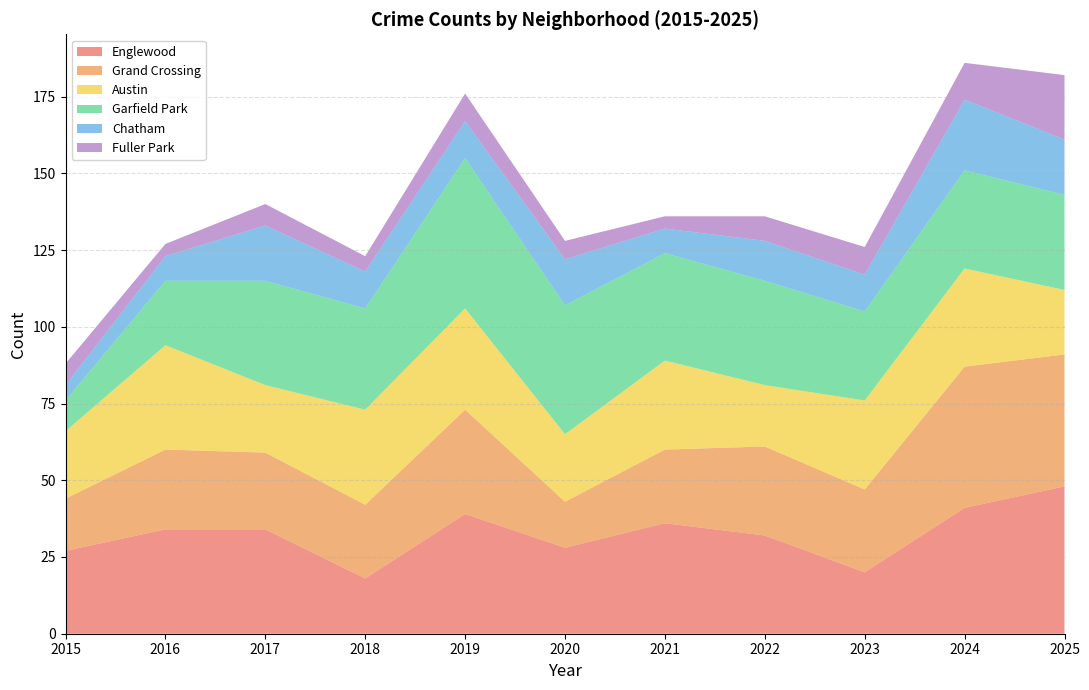

Reading right to left, what are all the values shown in this chart?

Englewood: 48	41	20	32	36	28	39	18	34	34	27
Grand Crossing: 43	46	27	29	24	15	34	24	25	26	17
Austin: 21	32	29	20	29	22	33	31	22	34	22
Garfield Park: 31	32	29	34	35	42	49	33	34	21	10
Chatham: 18	23	12	13	8	15	12	12	18	8	5
Fuller Park: 21	12	9	8	4	6	9	5	7	4	7